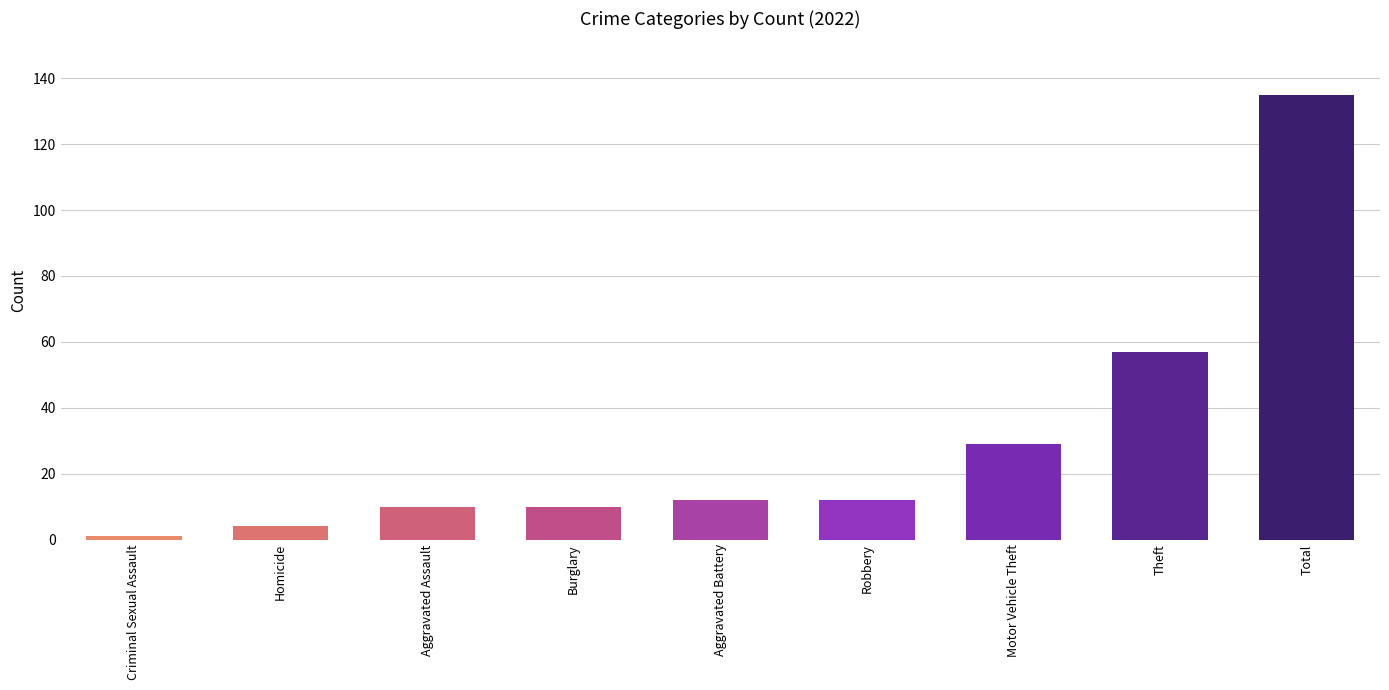

How many distinct data groups are displayed?

1